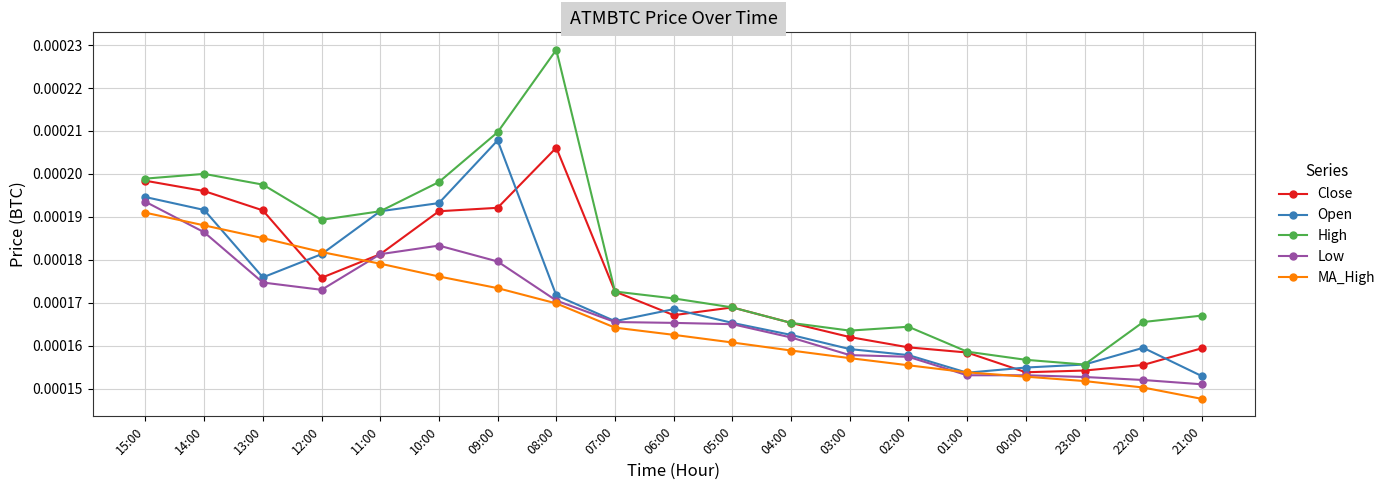

Is this an area chart (filled region under the line)?

No